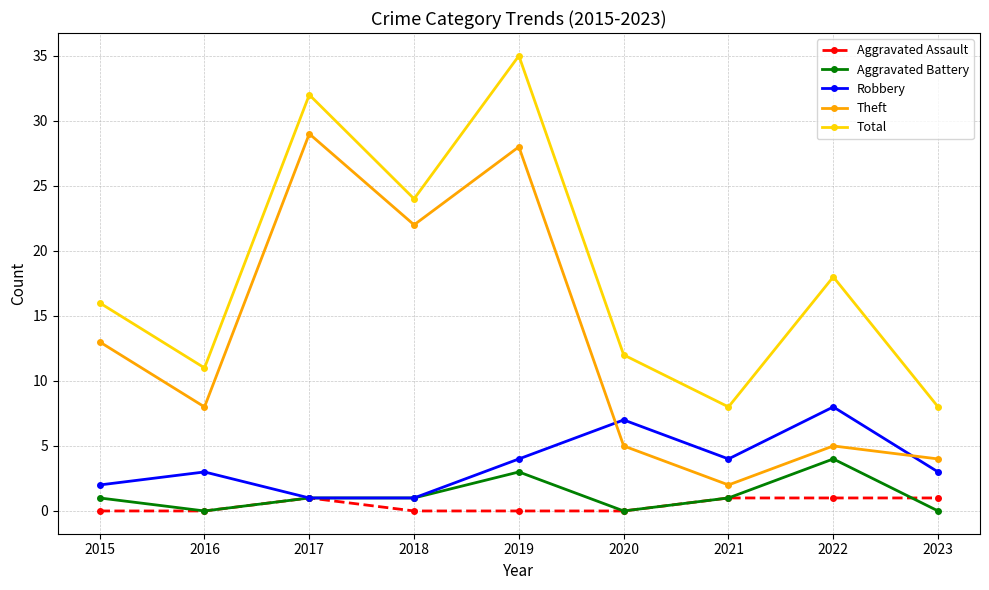

Which category has the highest value in the Robbery series?

2022